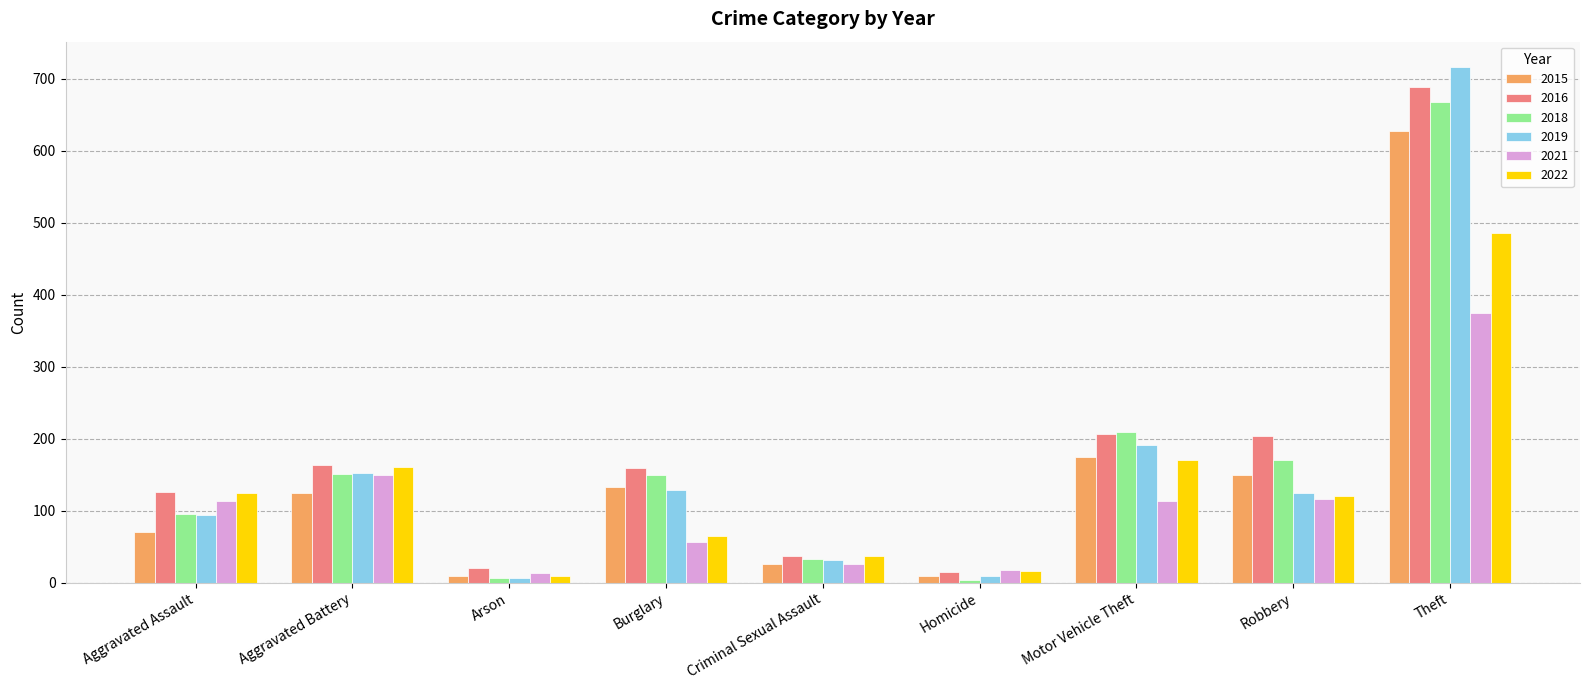

Count the number of categories in the chart.

9